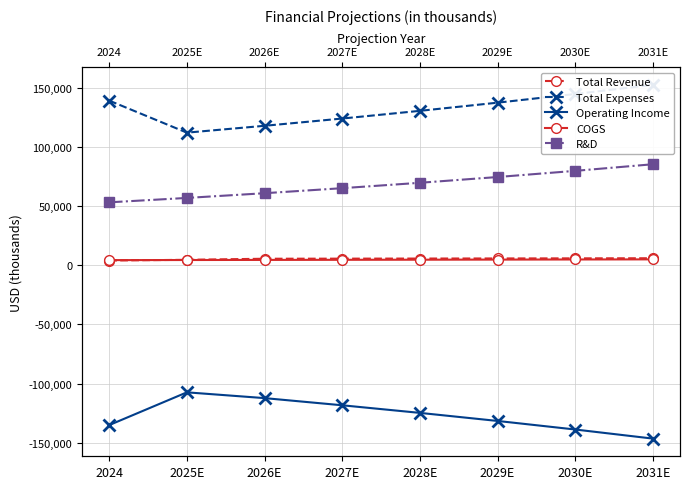

True or false: COGS and R&D intersect in this chart.

False